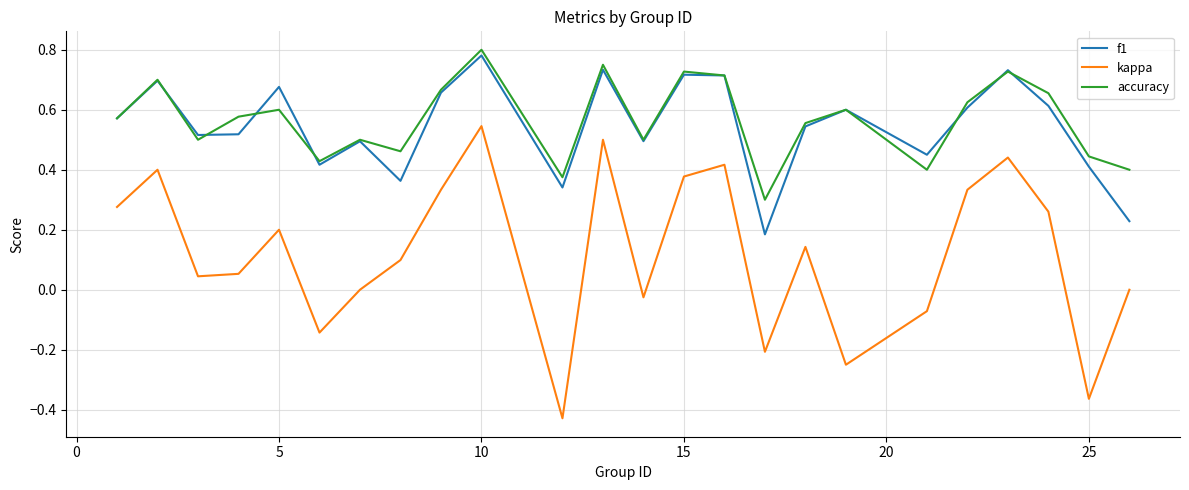

Which series has the widest spread of values?

kappa